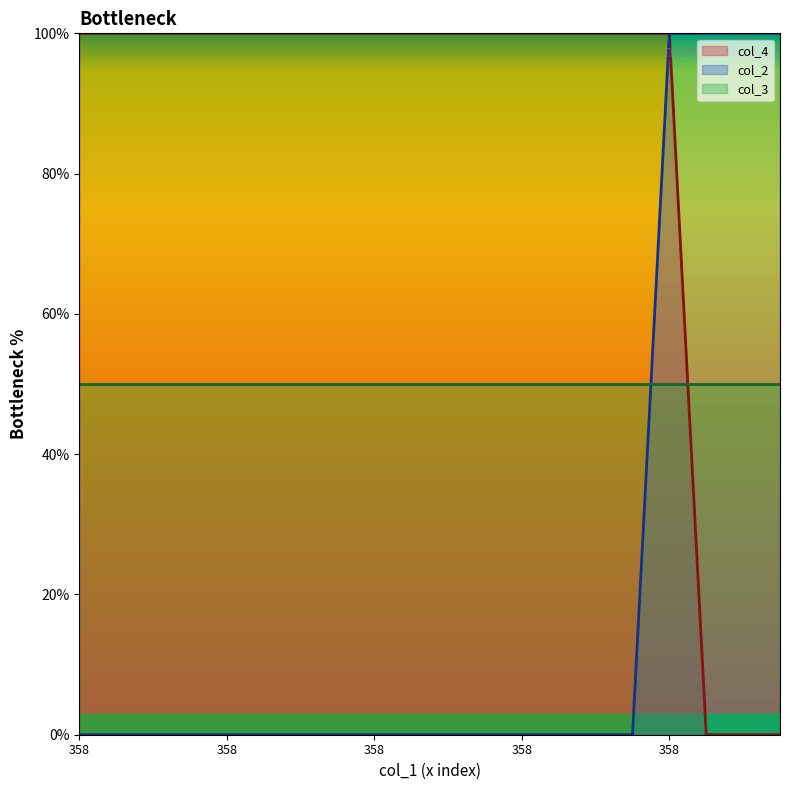

What is the difference between the highest and lowest values at 358?

100